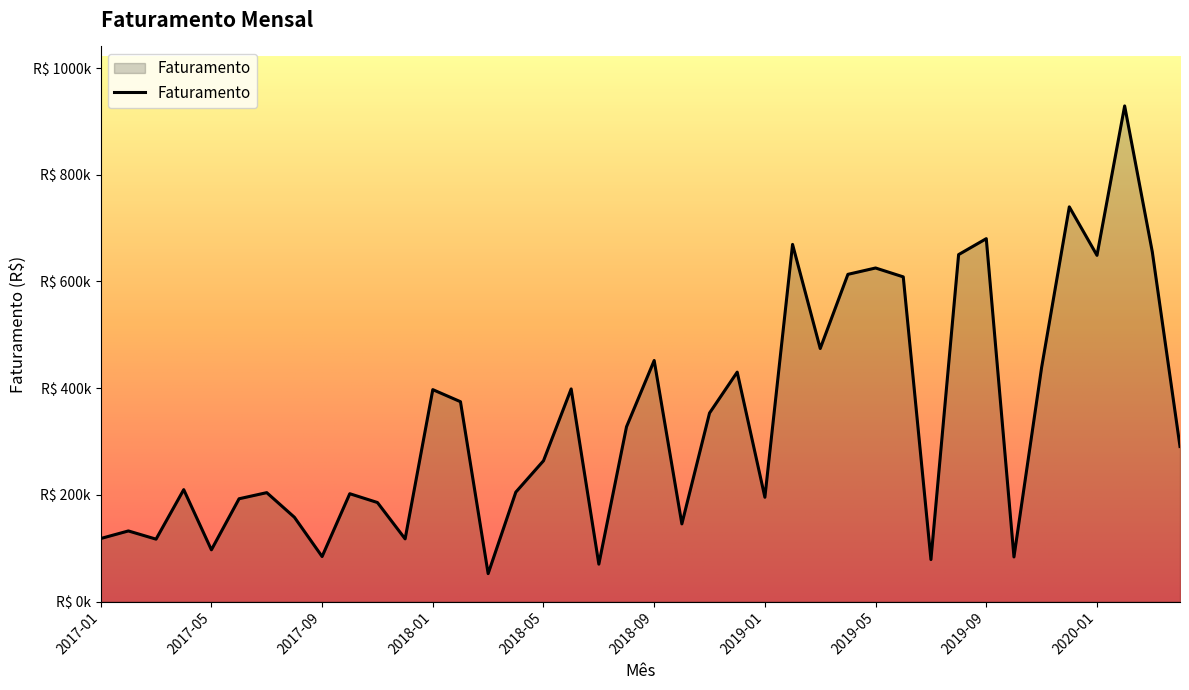

Is this an area chart (filled region under the line)?

Yes